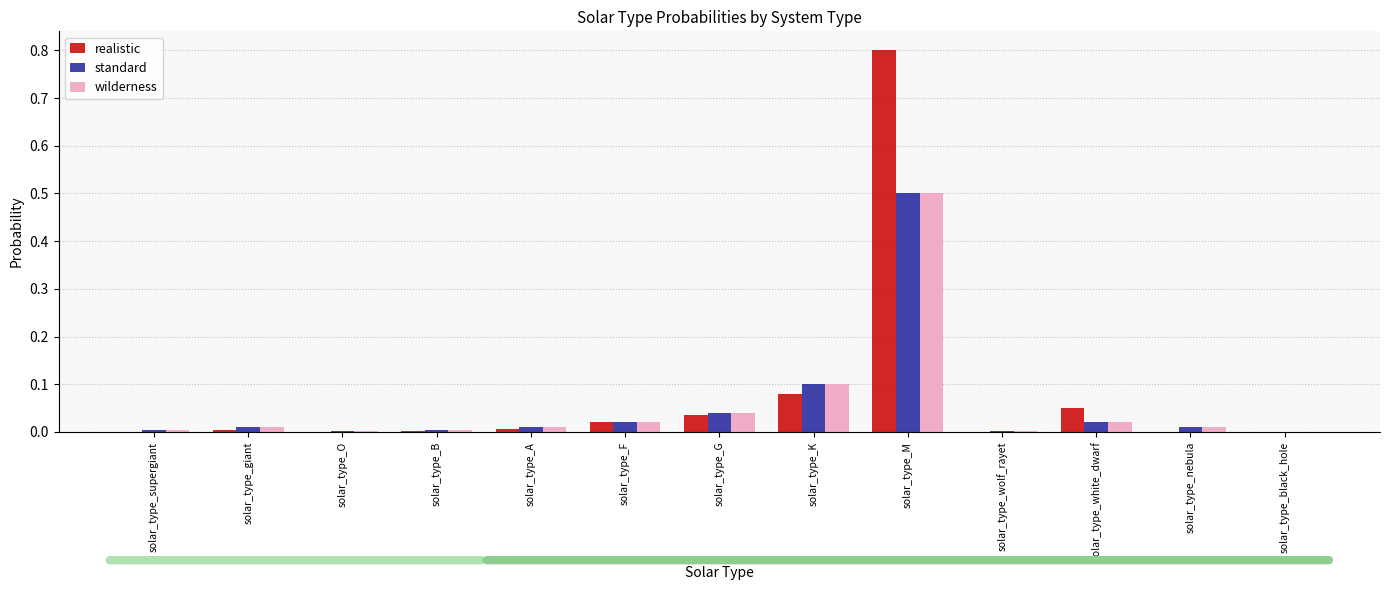

At which category is the sum across all series the highest?

solar_type_M